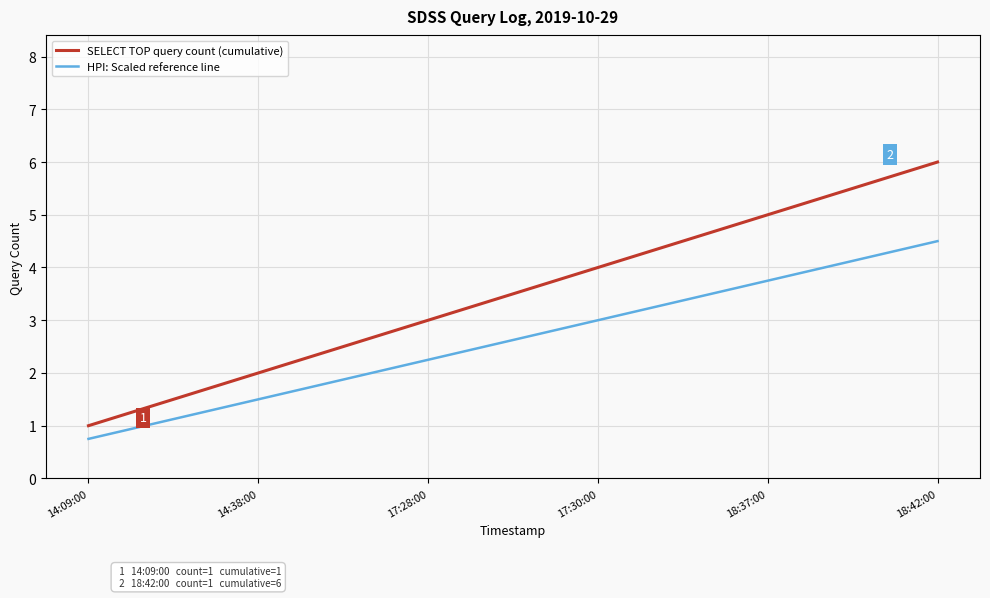

True or false: SELECT TOP query count (cumulative) has more than 2 interior local peaks.

False